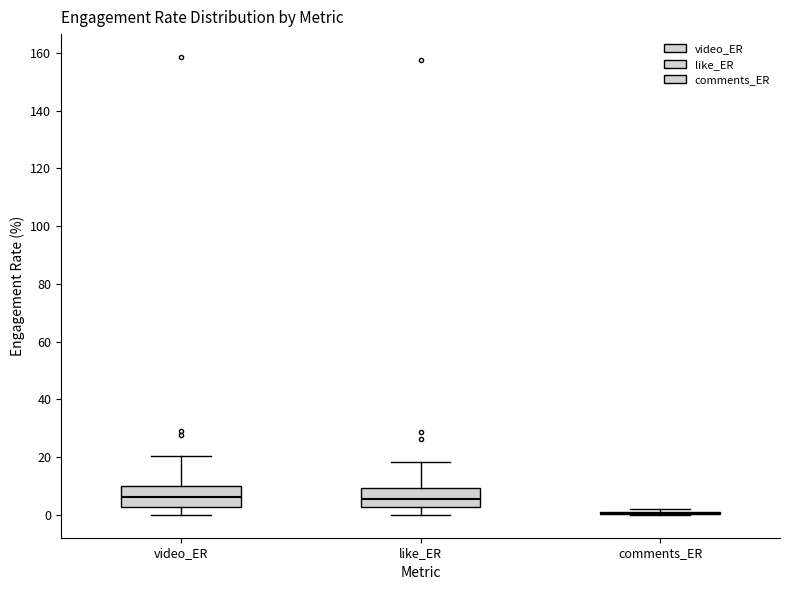

Reading left to right, transcribe this box plot: for each box, give where its median line is, the range the box spans, and where its two whiskers end, as read against the y-axis. The values are not printed on the chart, so give them approximately, as read against the axis.

video_ER: median 6, box 2 to 10, whiskers 0 to 20
like_ER: median 6, box 2 to 10, whiskers 0 to 18
comments_ER: box collapsed to a line at 0, whiskers 0 to 2